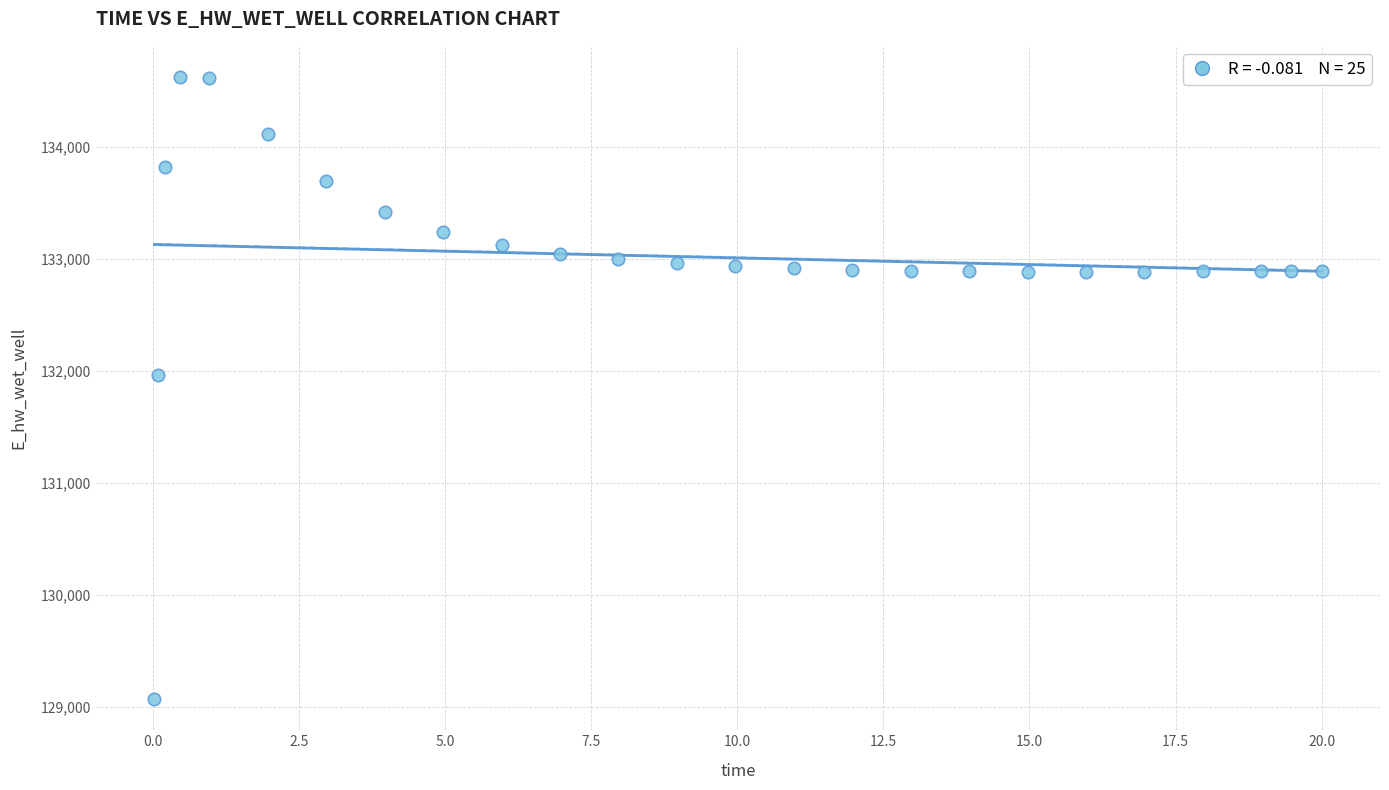

What Y value in the scatter plot is closest to 131849?

131970.0